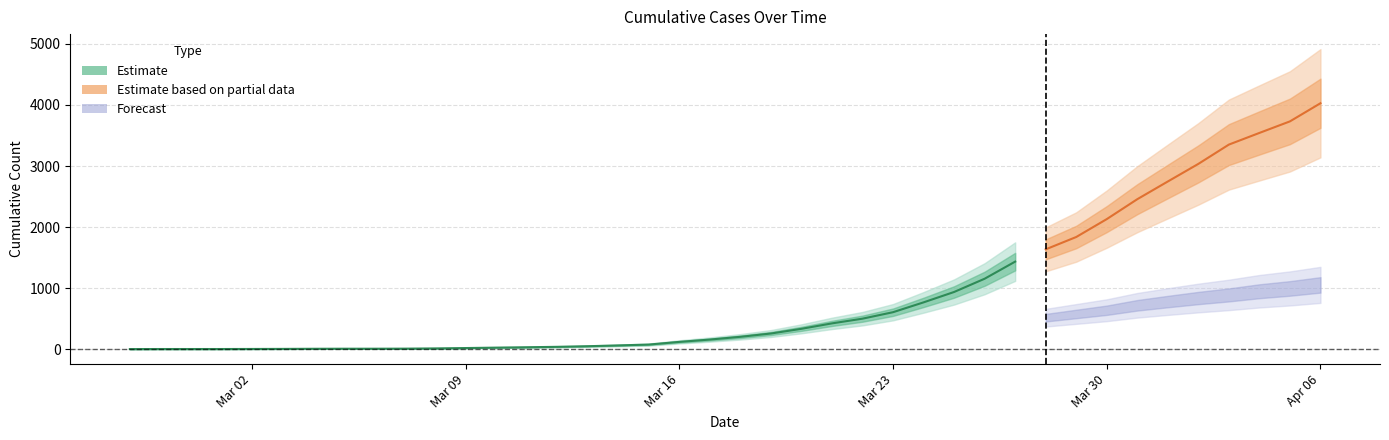

True or false: 1 has more than 1 points higher than both neighbors.

False